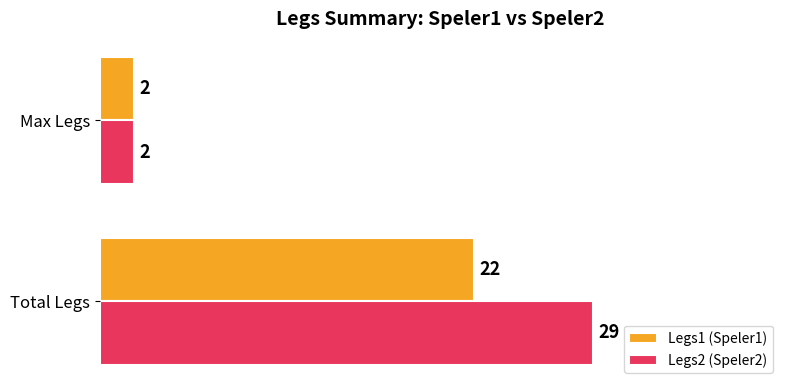

Where is Legs2 (Speler2) nearest to the value 15?

Max Legs